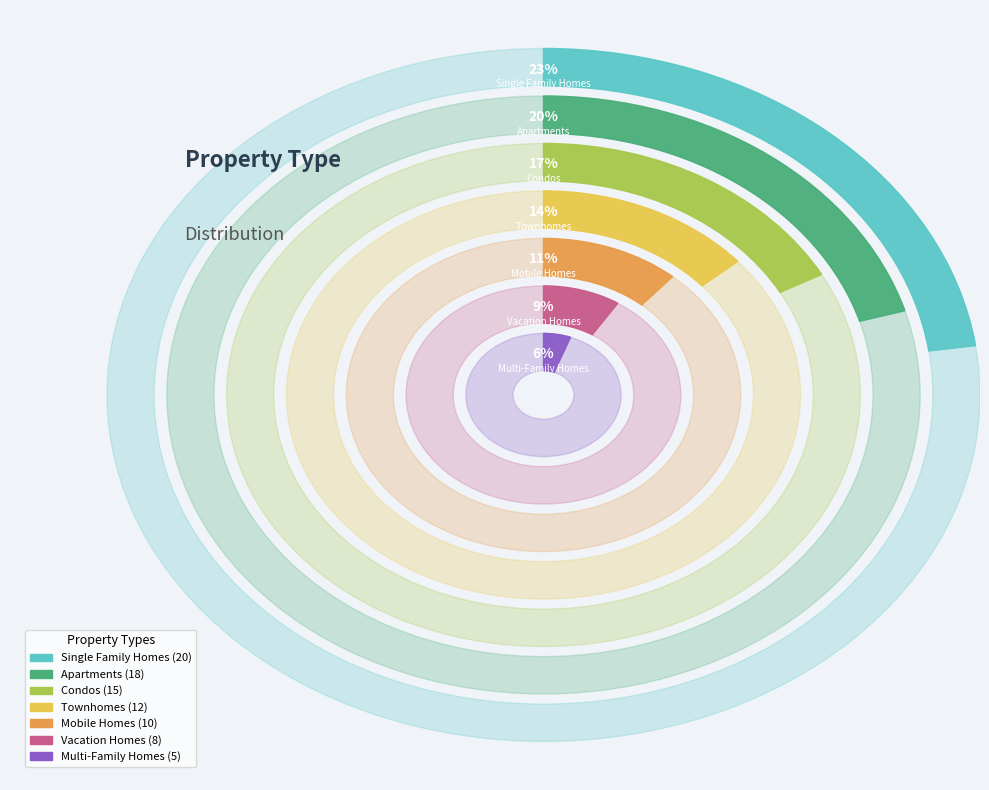

How many slices are in this pie chart?

7